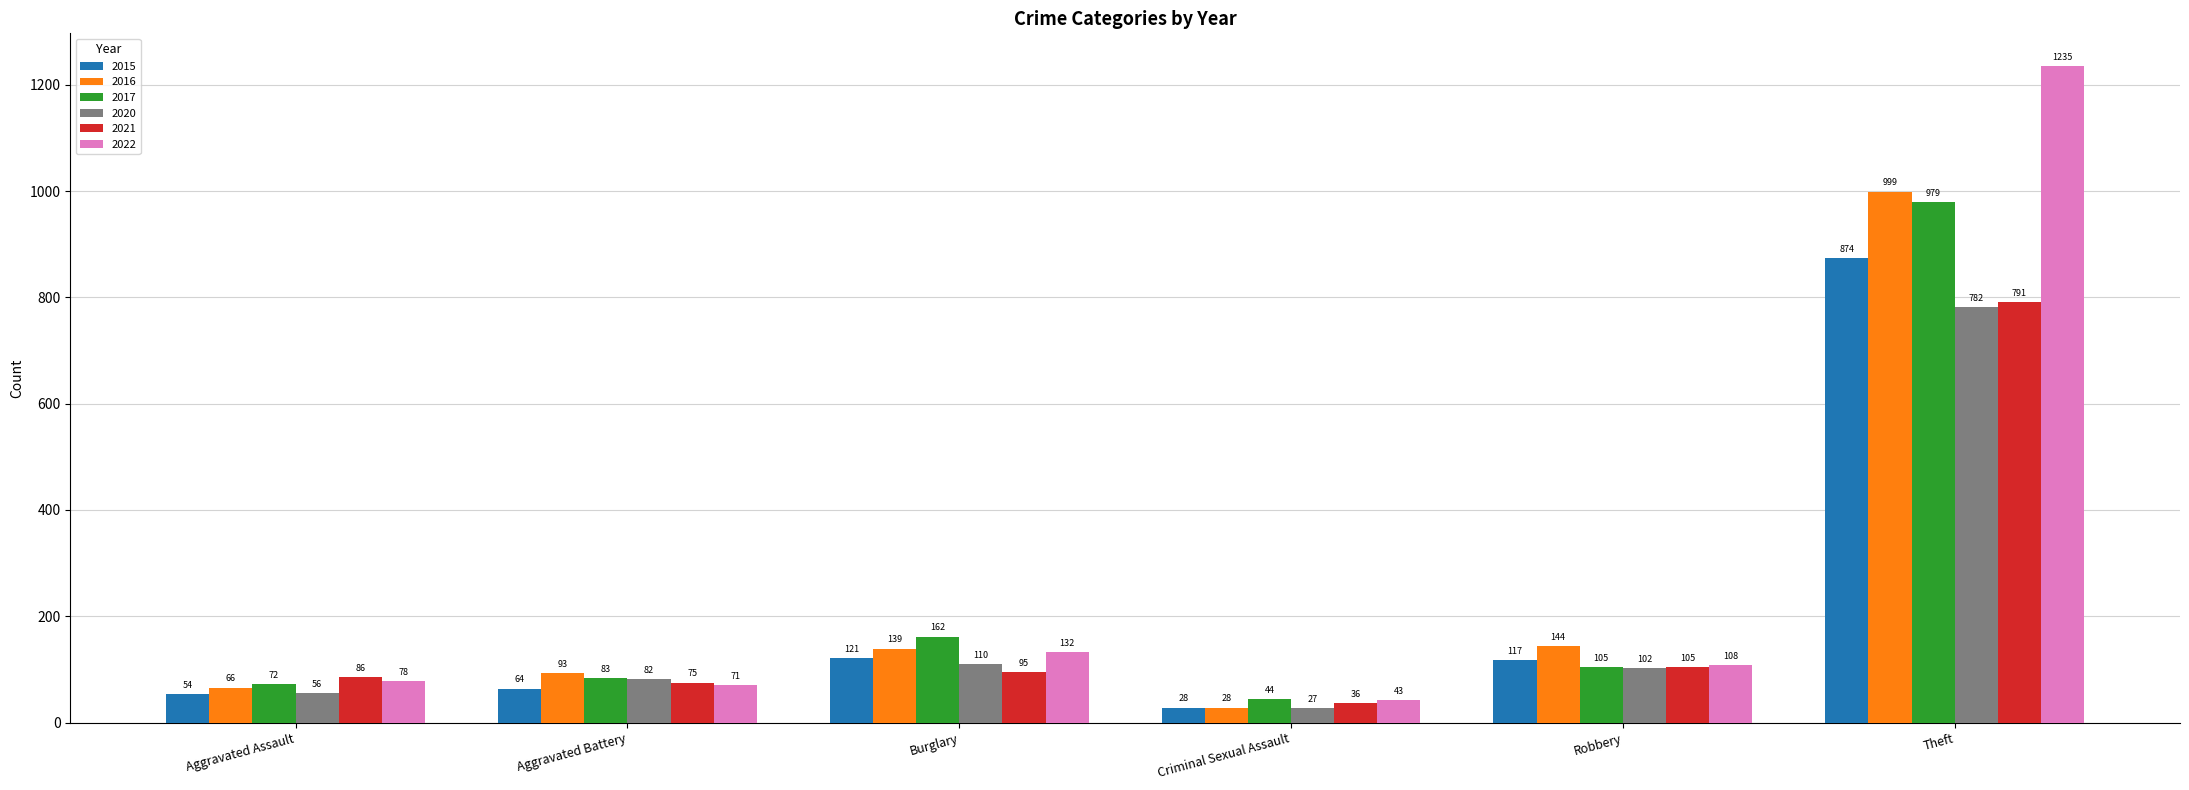

What is the total value across all series at Theft?

5660